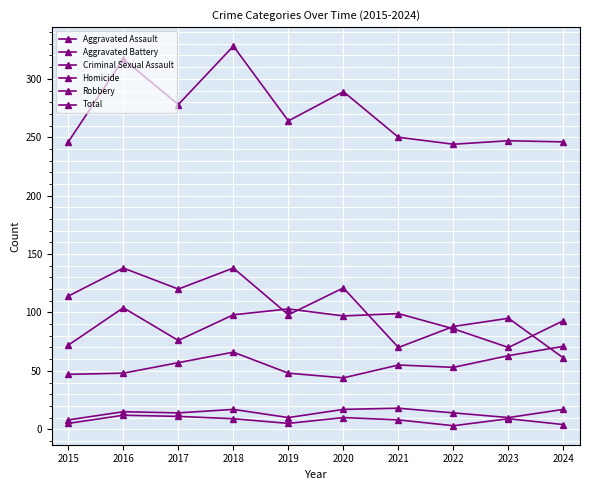

How many categories are shown in the chart?

10